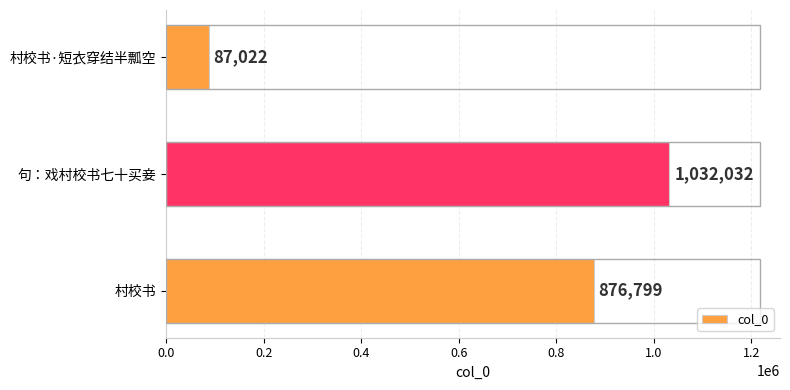

Is it true that the value at 句：戏村校书七十买妾 is 1032032?

True